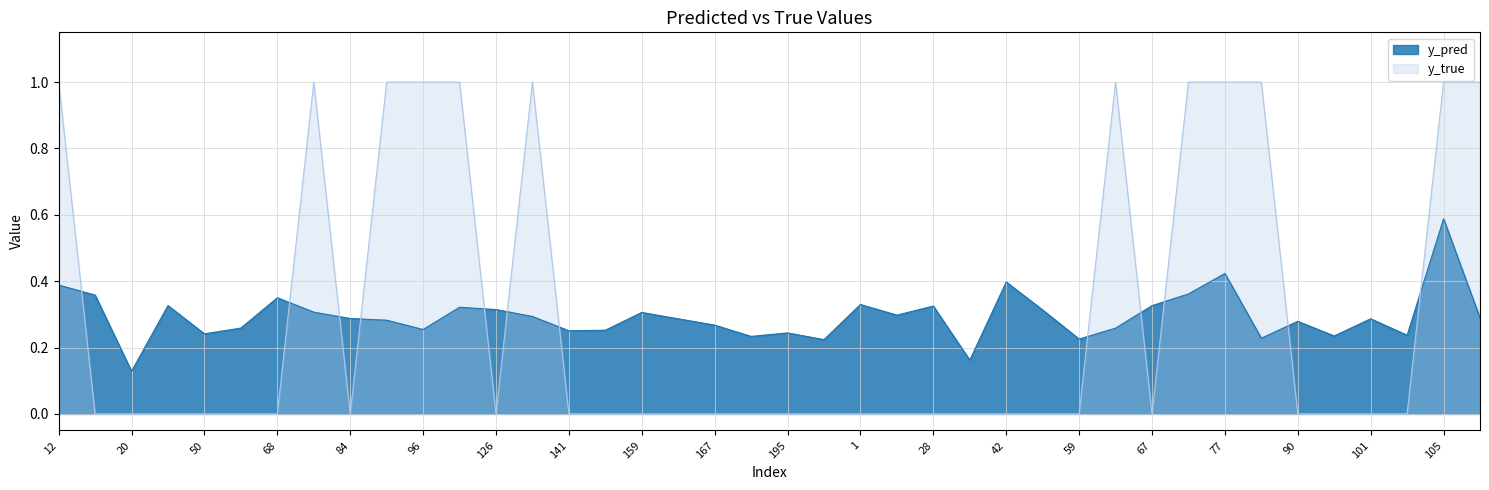

Where is the first local maximum for y_pred?

44